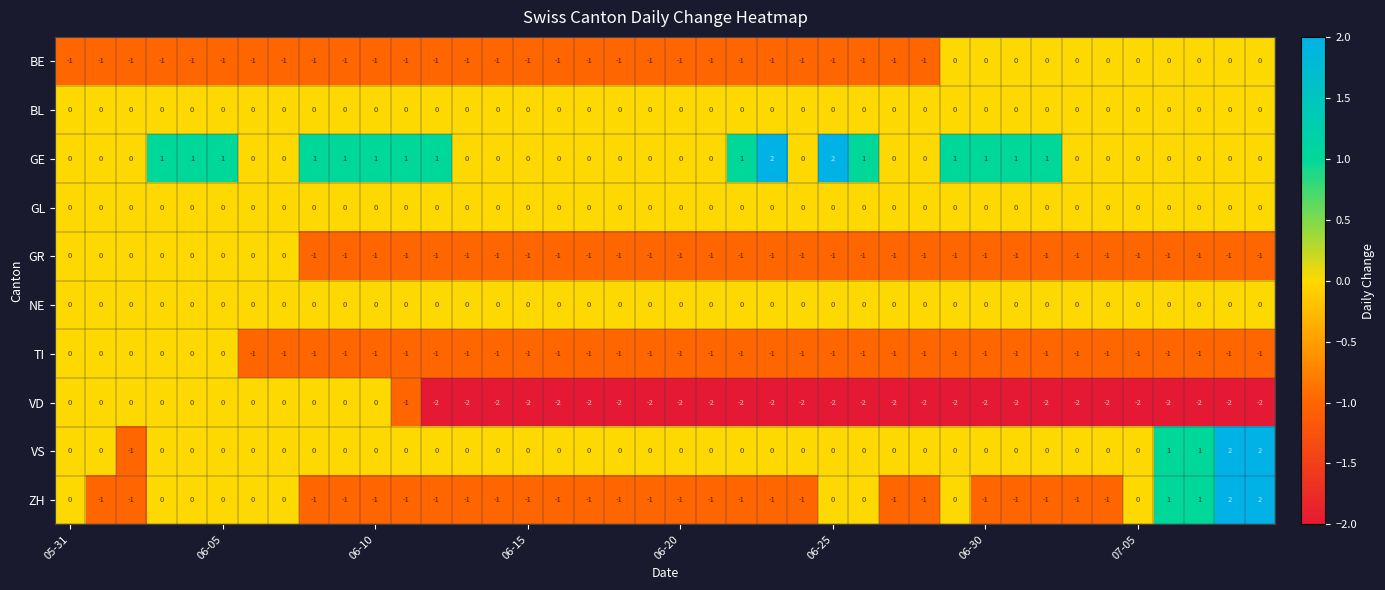

Count the GE values in the range 0 to 1.

38